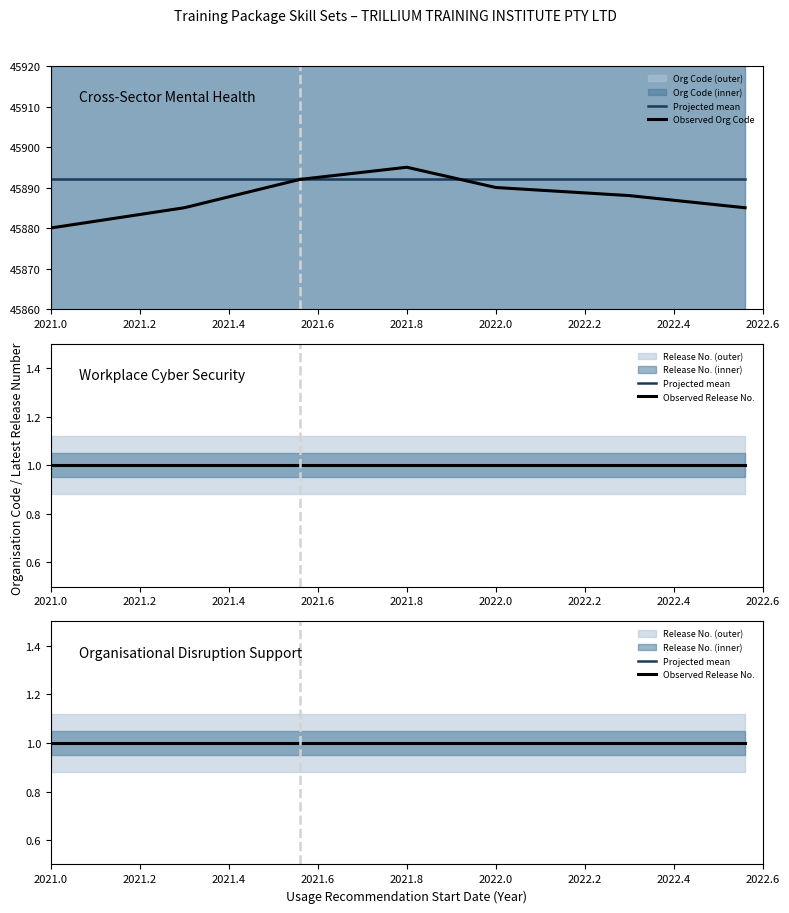

Is it true that Projected mean equals 1 at 2021.2?

False